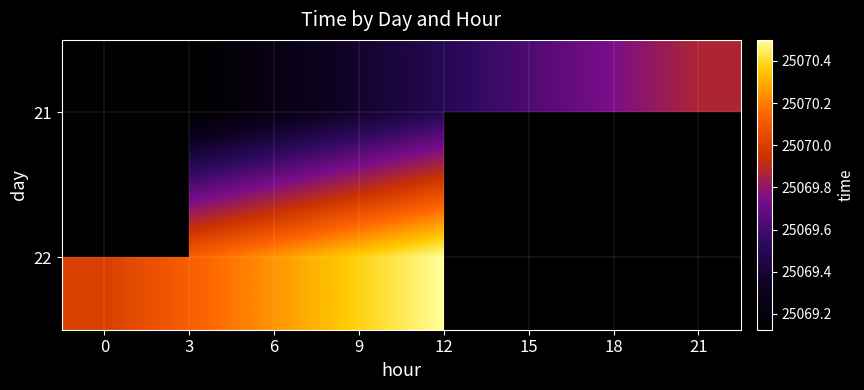

At which category does the chart reach its peak across all series?

12